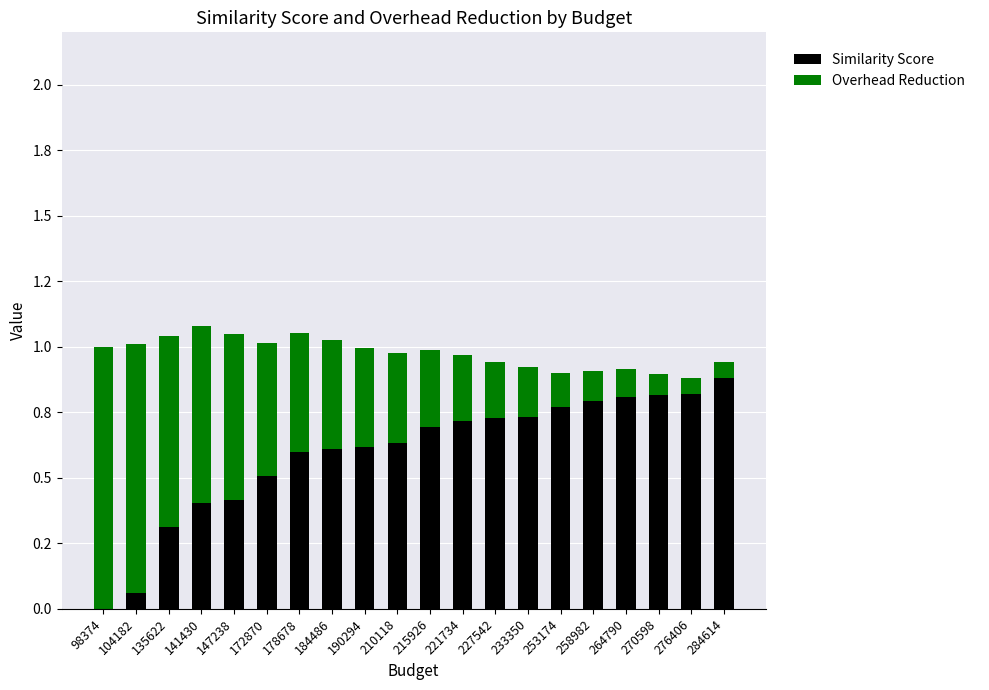

What is the total value across all series at 104182?

1.0